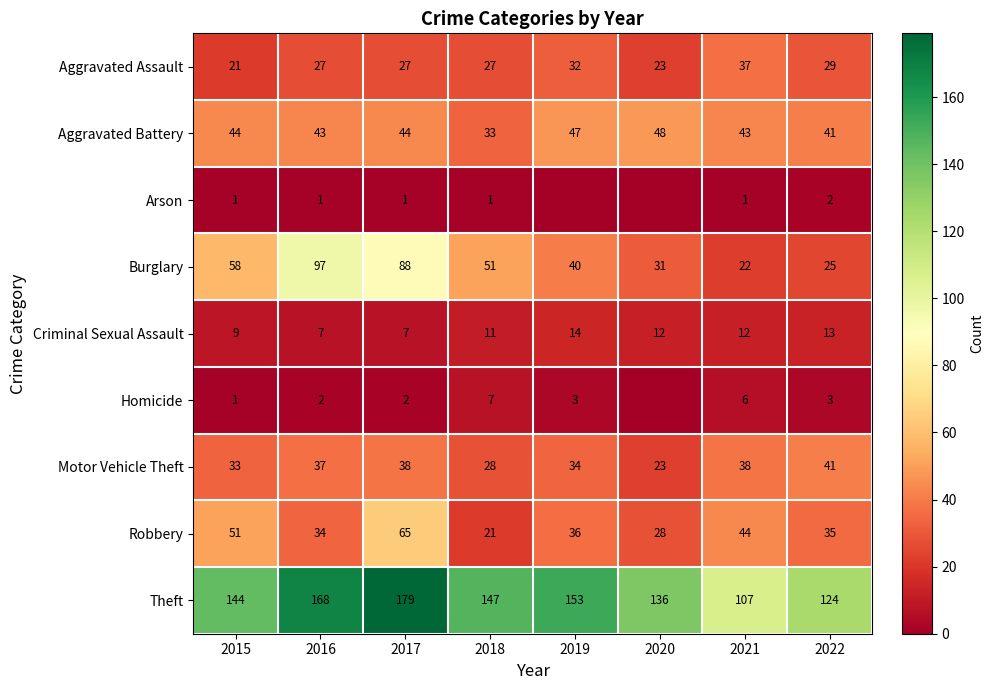

What is the spread (max minus min) of values at 2015?

143